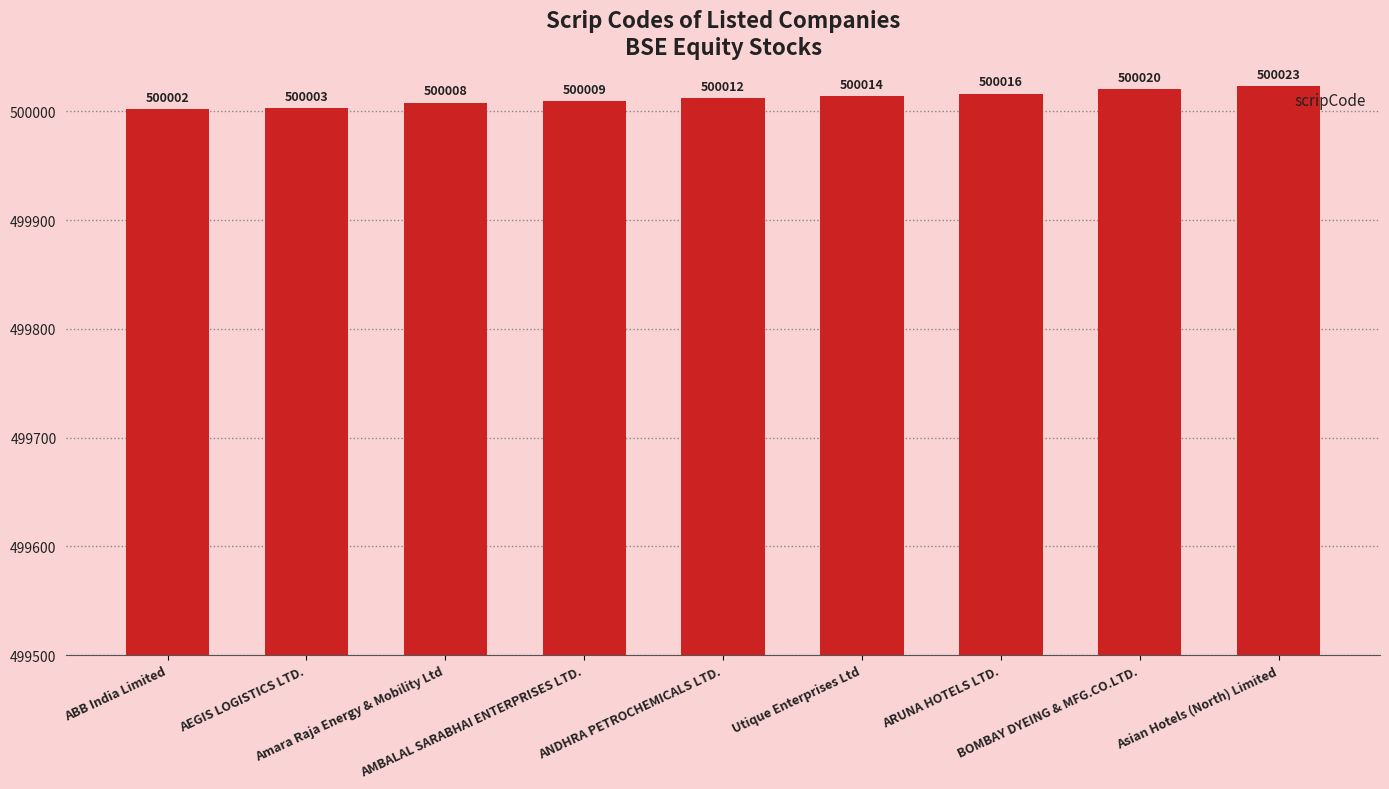

What is the change in value from ABB India Limited to ARUNA HOTELS LTD.?

+14